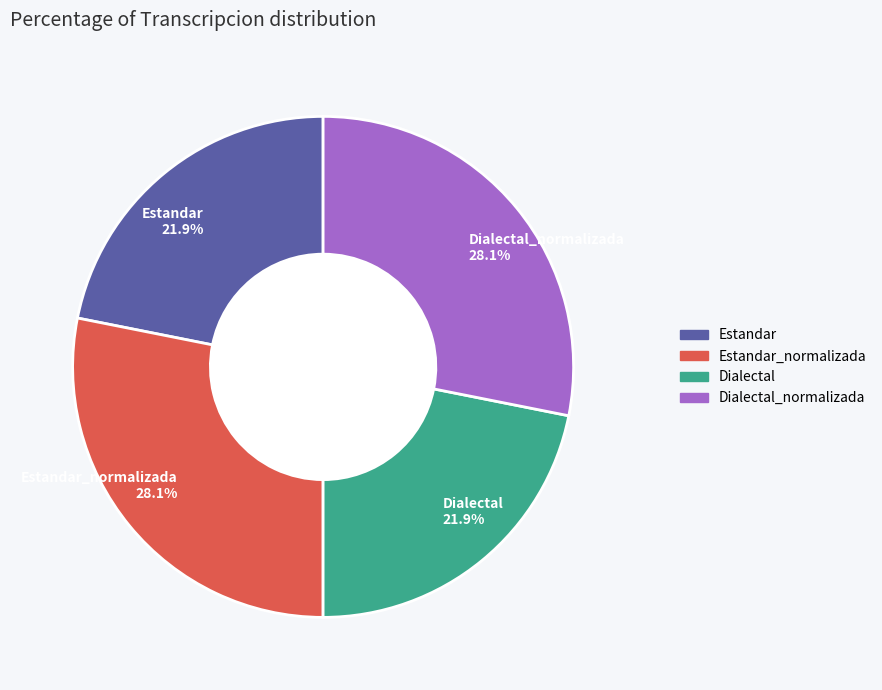

Is there a majority slice in this chart?

No